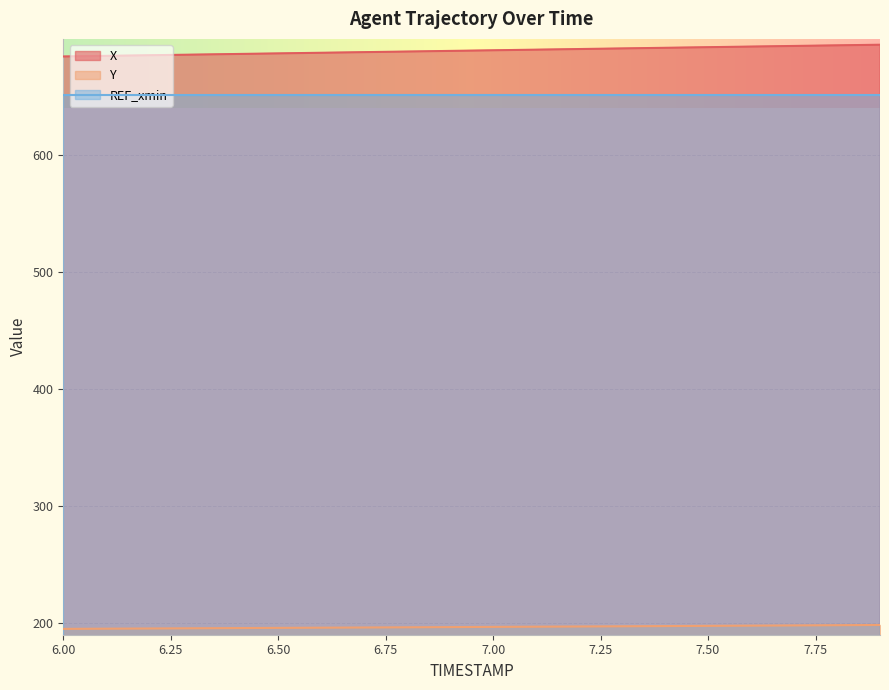

What is the difference between the second highest and second lowest values in the X series?

9.0